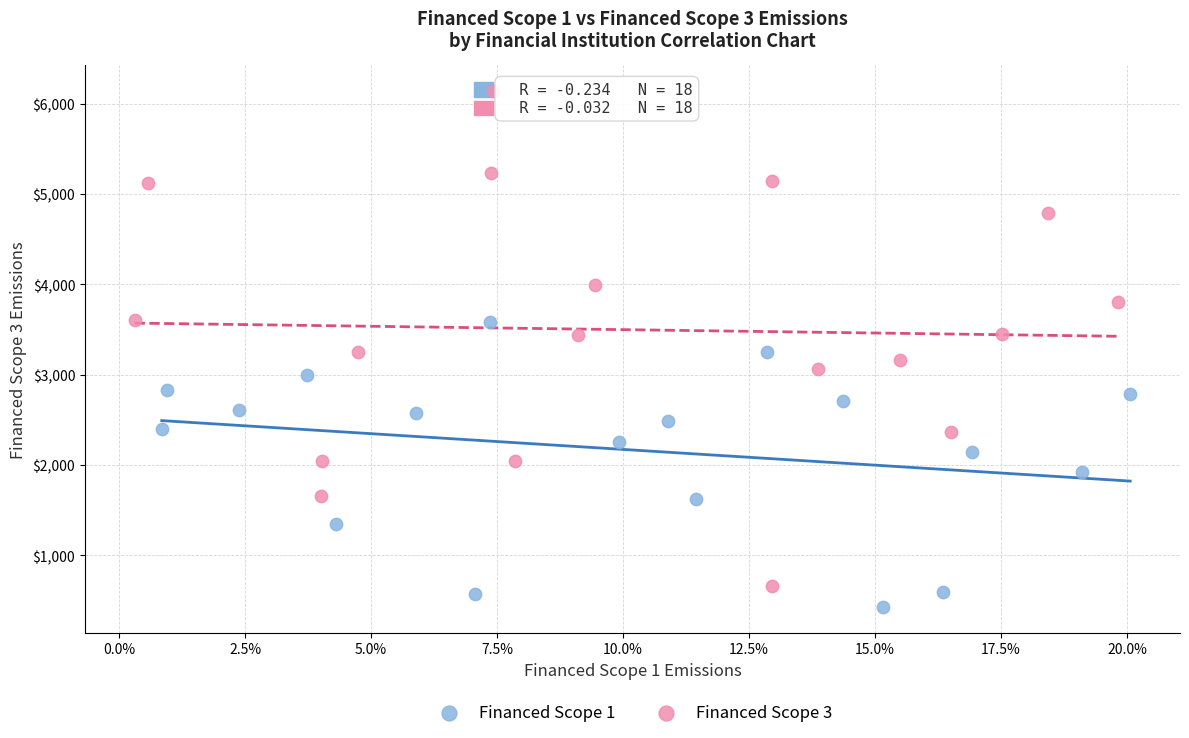

Which series contains the lowest Y value?

Financed Scope 1